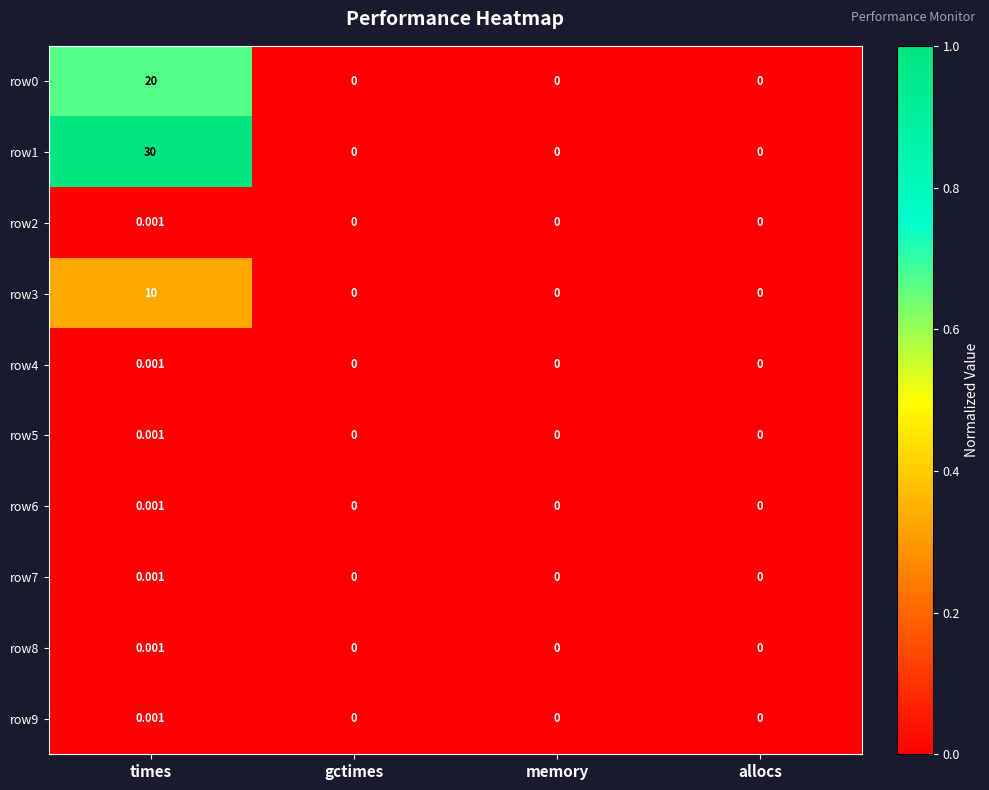

At which category is the sum across all series the highest?

times